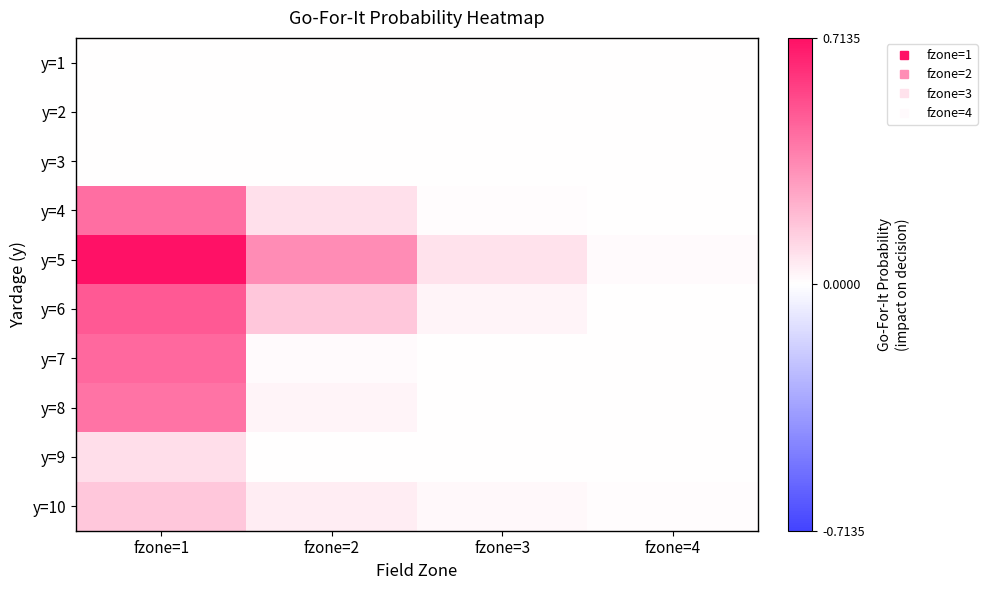

Reading left to right, extract all data points from this chart.

y=1: fzone=1=0.0	fzone=2=0.0	fzone=3=0.0	fzone=4=0.0
y=2: fzone=1=0.0	fzone=2=0.0	fzone=3=0.0	fzone=4=0.0
y=3: fzone=1=0.0	fzone=2=0.0	fzone=3=0.0	fzone=4=0.0
y=4: fzone=1=0.4	fzone=2=0.1	fzone=3=0.0	fzone=4=0.0
y=5: fzone=1=0.7	fzone=2=0.3	fzone=3=0.1	fzone=4=0.0
y=6: fzone=1=0.5	fzone=2=0.2	fzone=3=0.0	fzone=4=0.0
y=7: fzone=1=0.4	fzone=2=0.0	fzone=3=0.0	fzone=4=0.0
y=8: fzone=1=0.4	fzone=2=0.0	fzone=3=0.0	fzone=4=0.0
y=9: fzone=1=0.1	fzone=2=0.0	fzone=3=0.0	fzone=4=0.0
y=10: fzone=1=0.2	fzone=2=0.1	fzone=3=0.0	fzone=4=0.0